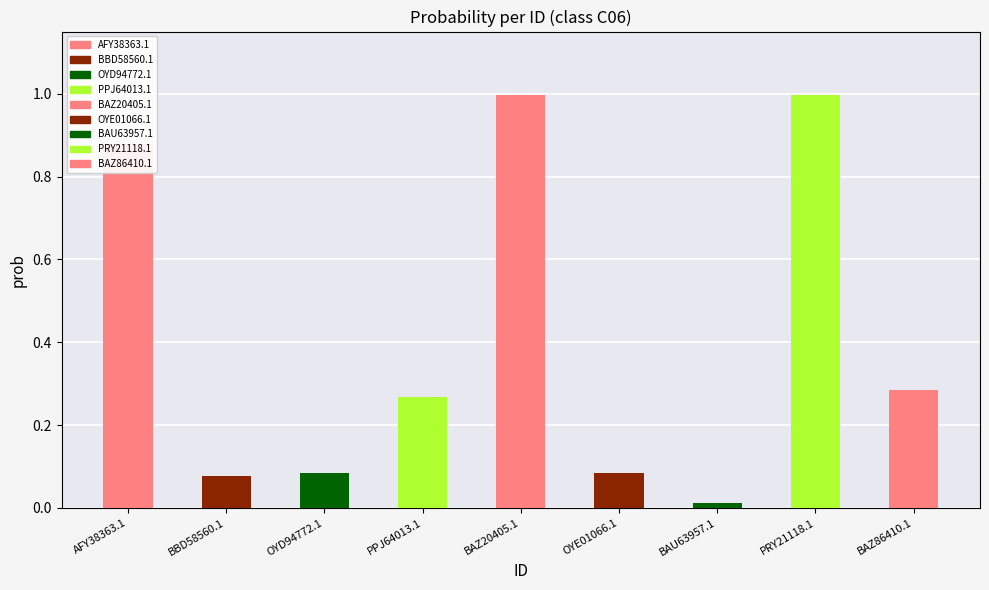

Where is the data nearest to the value 0?

BAU63957.1